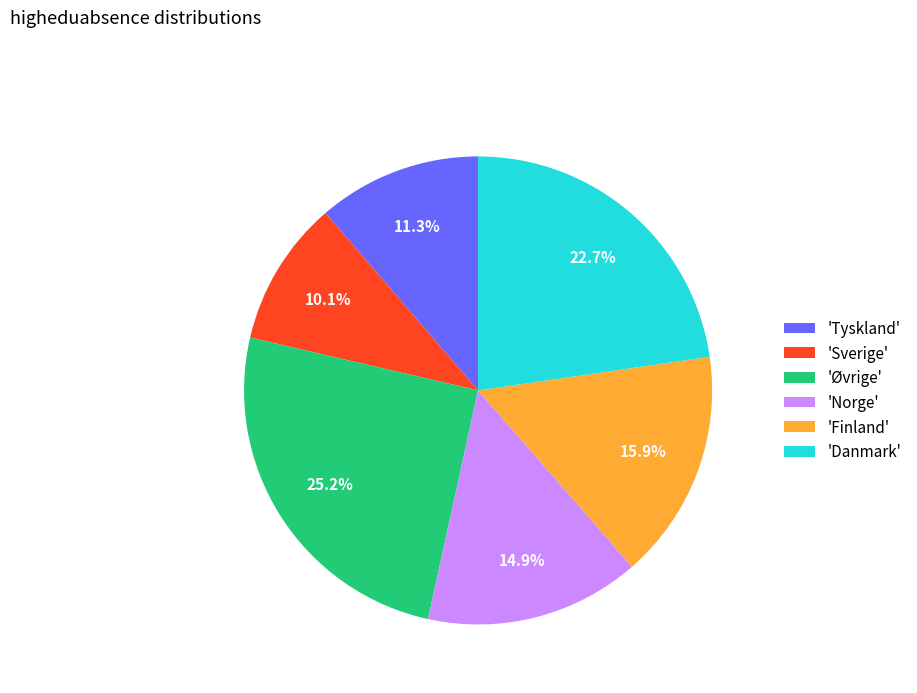

What is the ratio of the value at 'Finland' to the value at 'Danmark'?

0.7